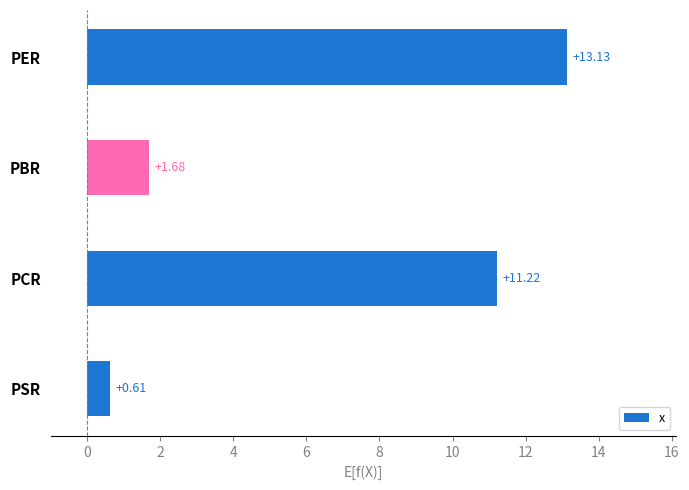

What is the difference between the maximum and minimum values?

12.5